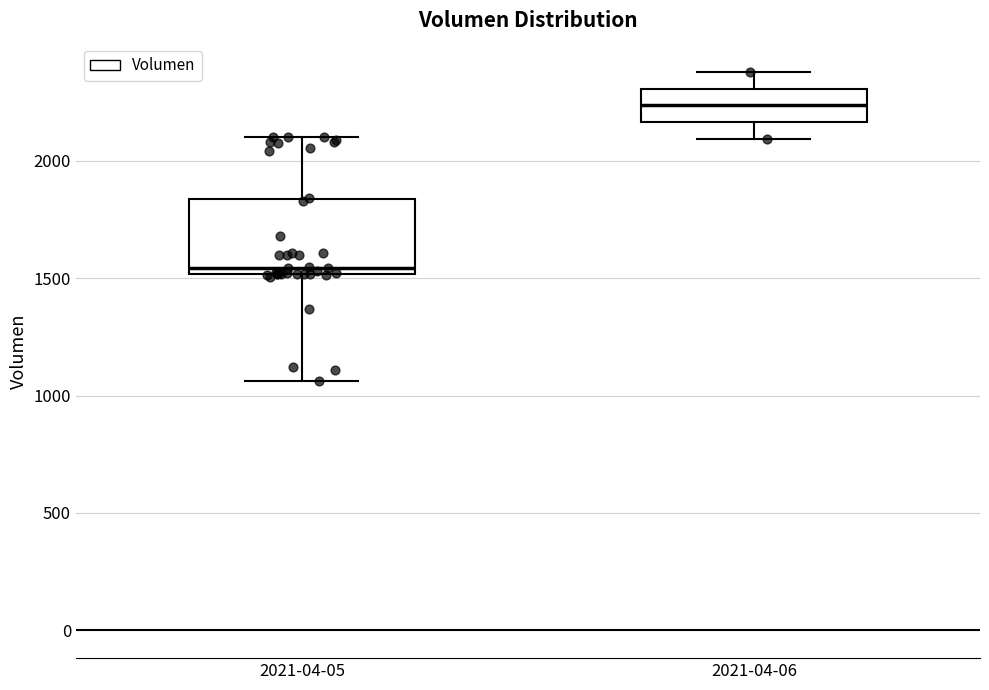

Reading left to right, transcribe this box plot: for each box, give where its median line is, the range the box spans, and where its two whiskers end, as read against the y-axis. The values are not printed on the chart, so give them approximately, as read against the axis.

2021-04-05: median 1550, box 1500 to 1850, whiskers 1050 to 2100
2021-04-06: median 2250, box 2150 to 2300, whiskers 2100 to 2400